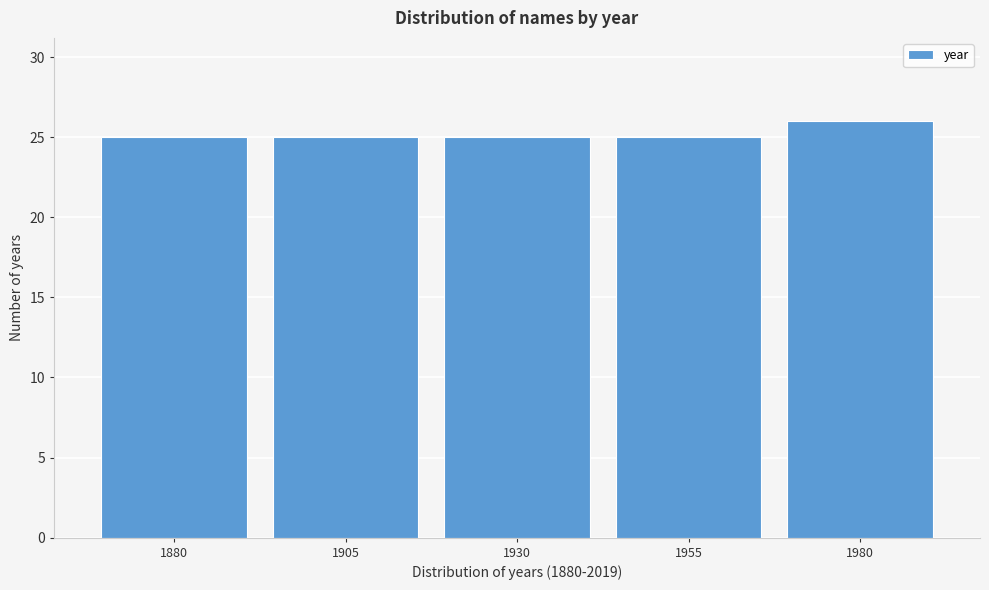

Reading right to left, list all the values displayed in this chart.

26	25	25	25	25